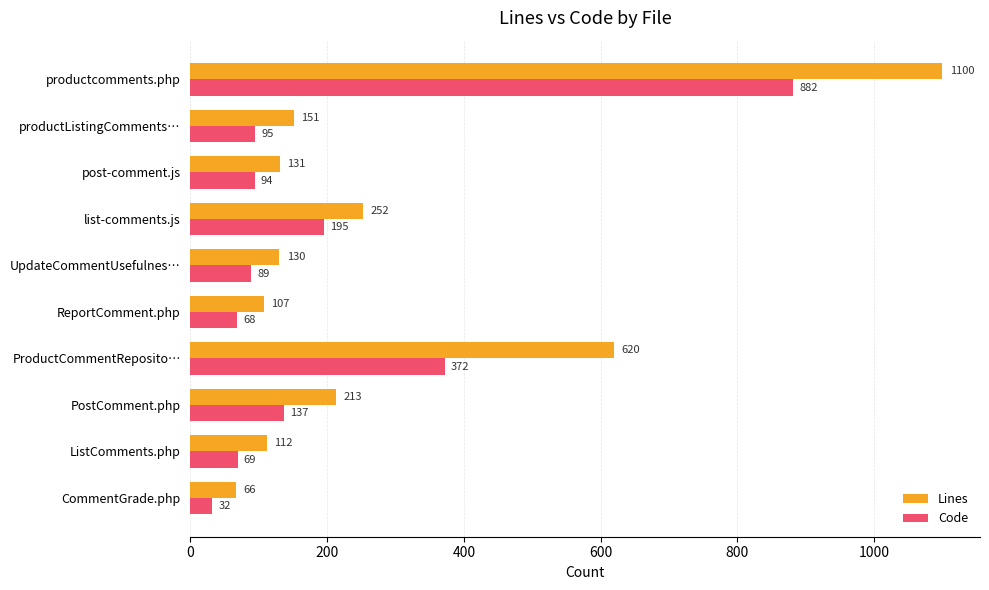

What is the total value across all series at CommentGrade.php?

98